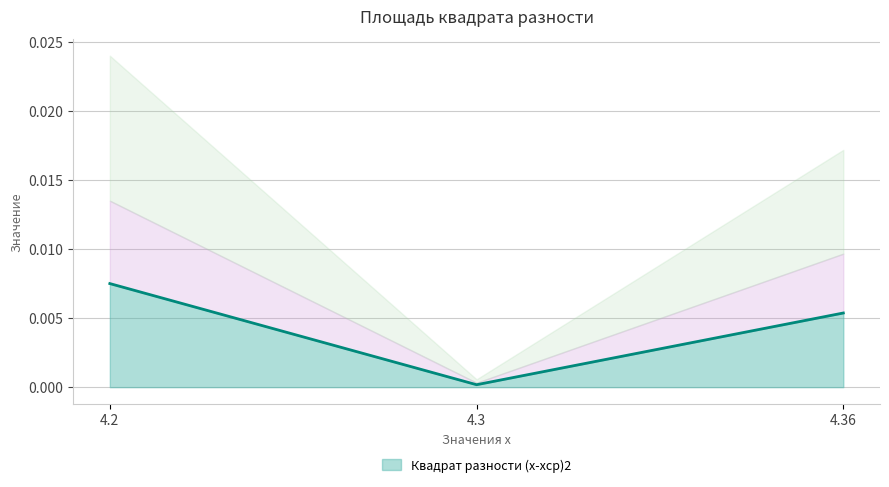

How many lines are shown in the chart?

1